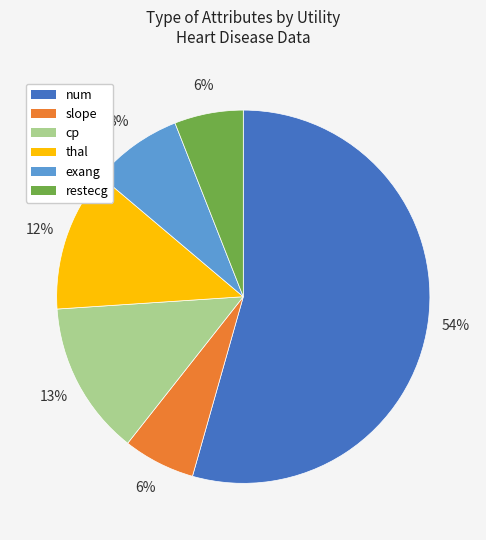

To the nearest percent, what is the average slice percentage?

17%